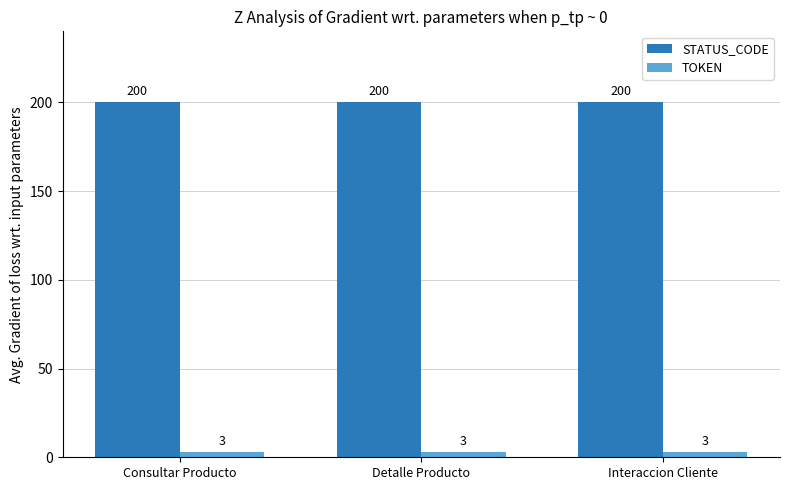

What is the sum of all TOKEN values?

9